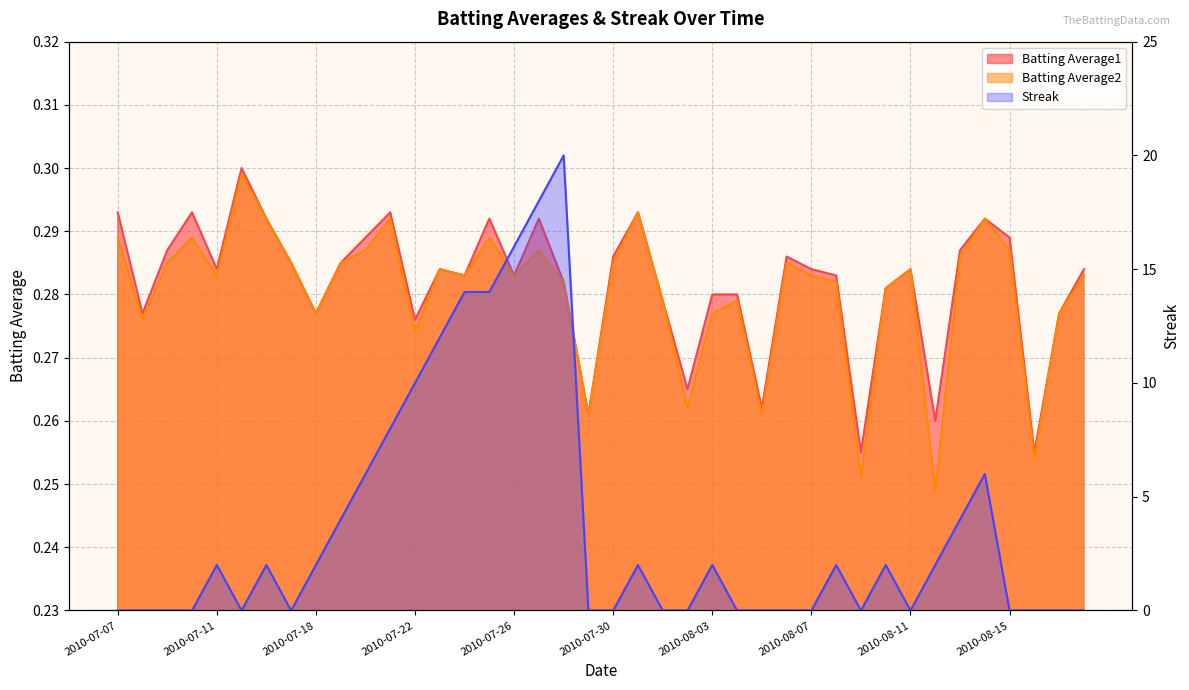

What is the lowest value of the Batting Average2 series?

0.2